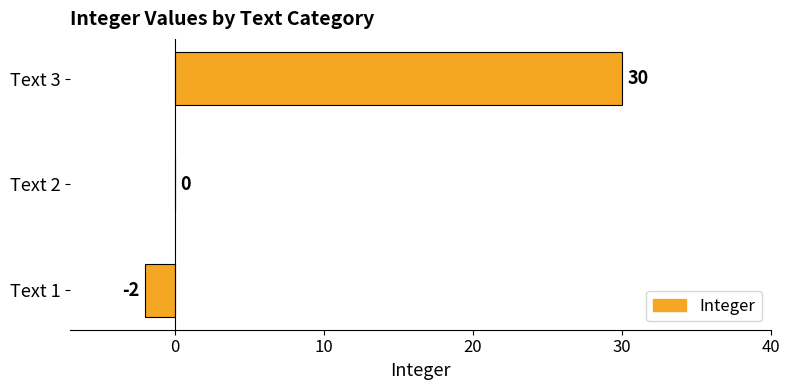

Which category has the highest value across all series?

Text 3